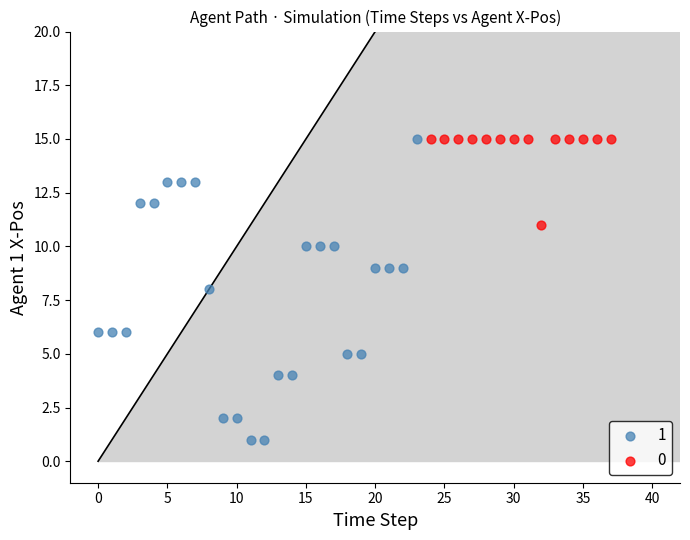

What are all the series names shown in the legend?

1, 0